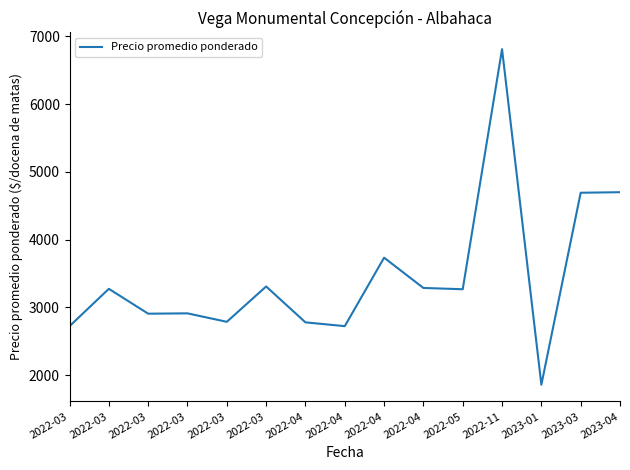

What is the difference between the maximum and minimum values?

4955